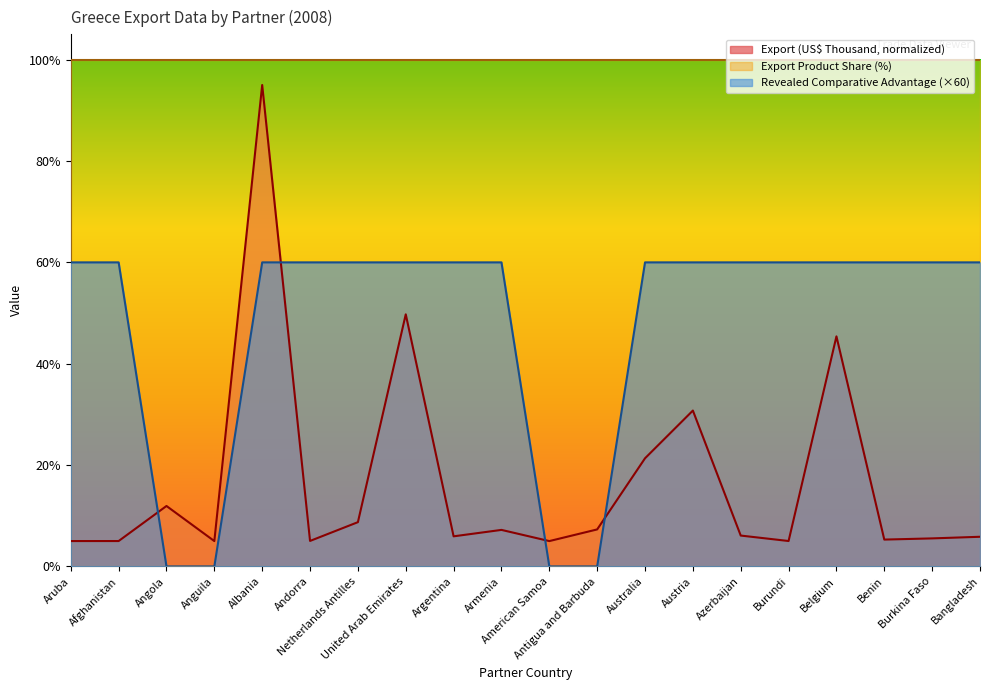

Reading left to right, extract all data points from this chart.

Export (US$ Thousand): 5.0	5.0	11.9	5.0	95.0	5.0	8.7	49.7	5.9	7.2	5.0	7.3	21.3	30.8	6.1	5.0	45.4	5.3	5.5	5.9
Revealed comparative advantage: 60.0	60.0	0.0	0.0	60.0	60.0	60.0	60.0	60.0	60.0	0.0	0.0	60.0	60.0	60.0	60.0	60.0	60.0	60.0	60.0